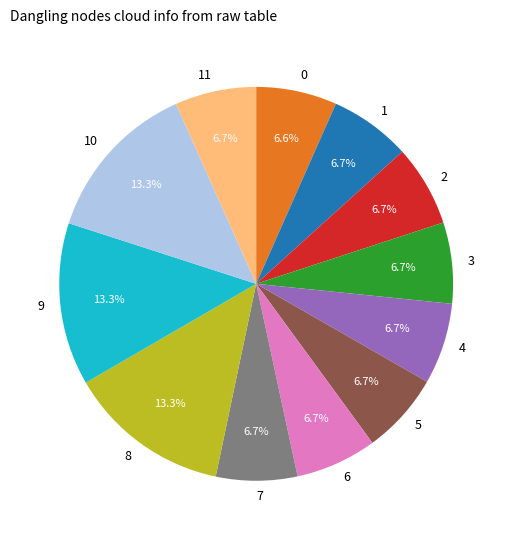

Is there a majority slice in this chart?

No